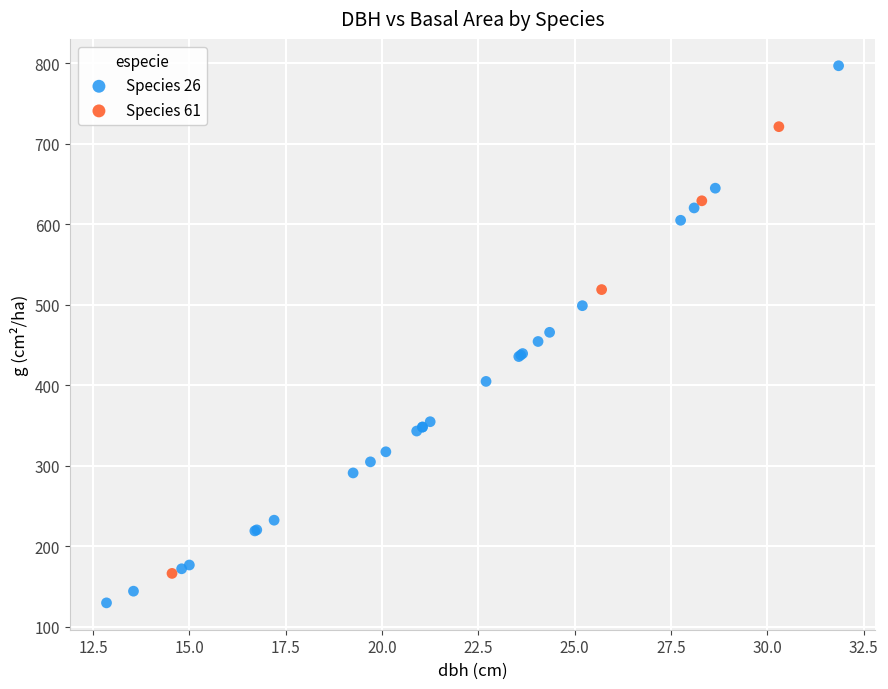

Which series reaches the minimum Y coordinate?

Species 26